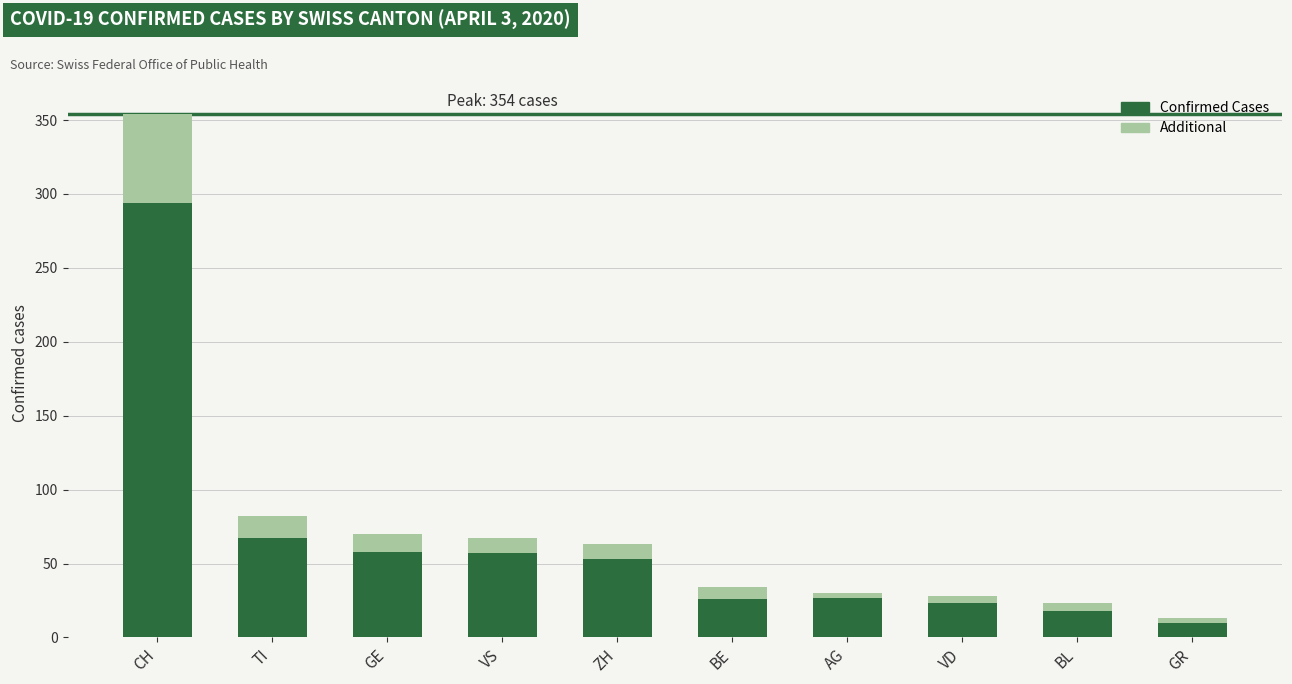

Which category has the highest value in the Confirmed Cases series?

CH